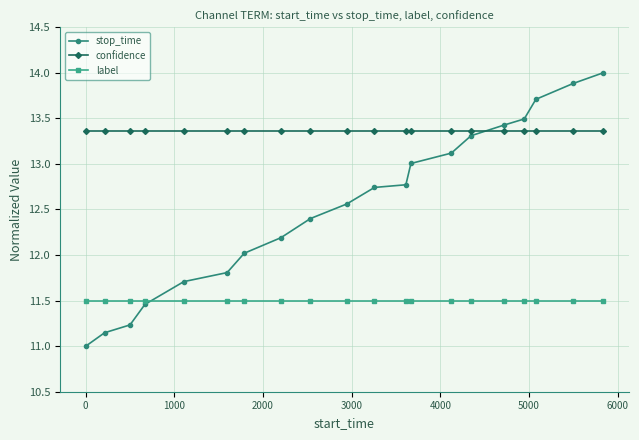

True or false: label and confidence intersect in this chart.

False